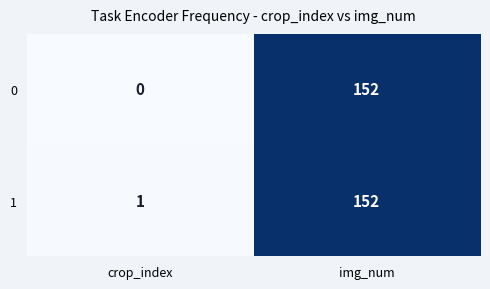

Which series has the widest spread of values?

0